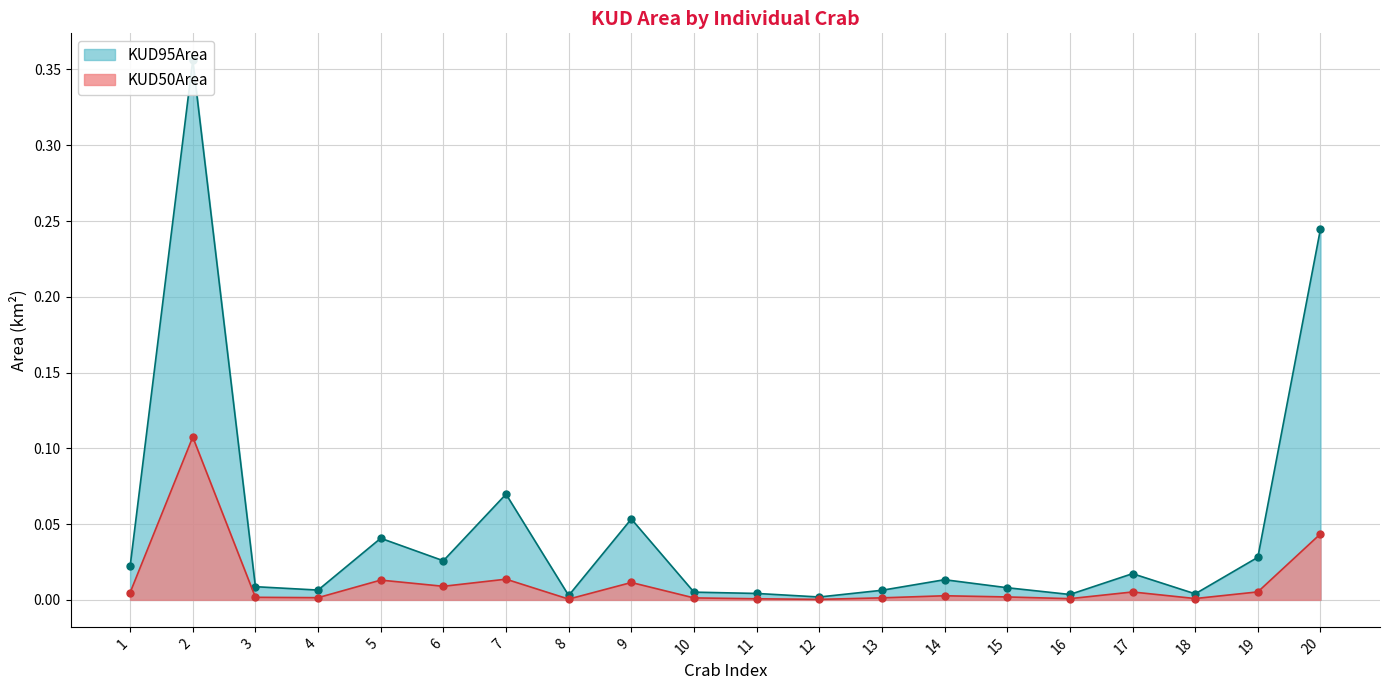

True or false: KUD95Area and KUD50Area cross at least once.

False